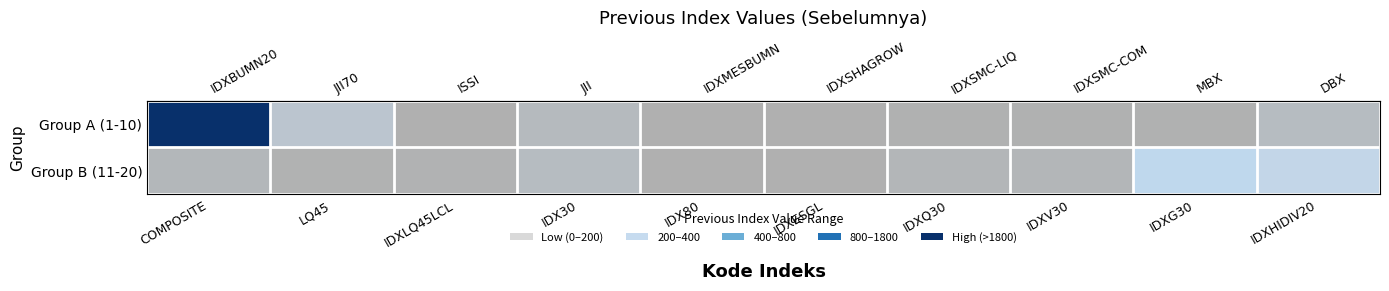

At which category is the sum across all series the highest?

COMPOSITE